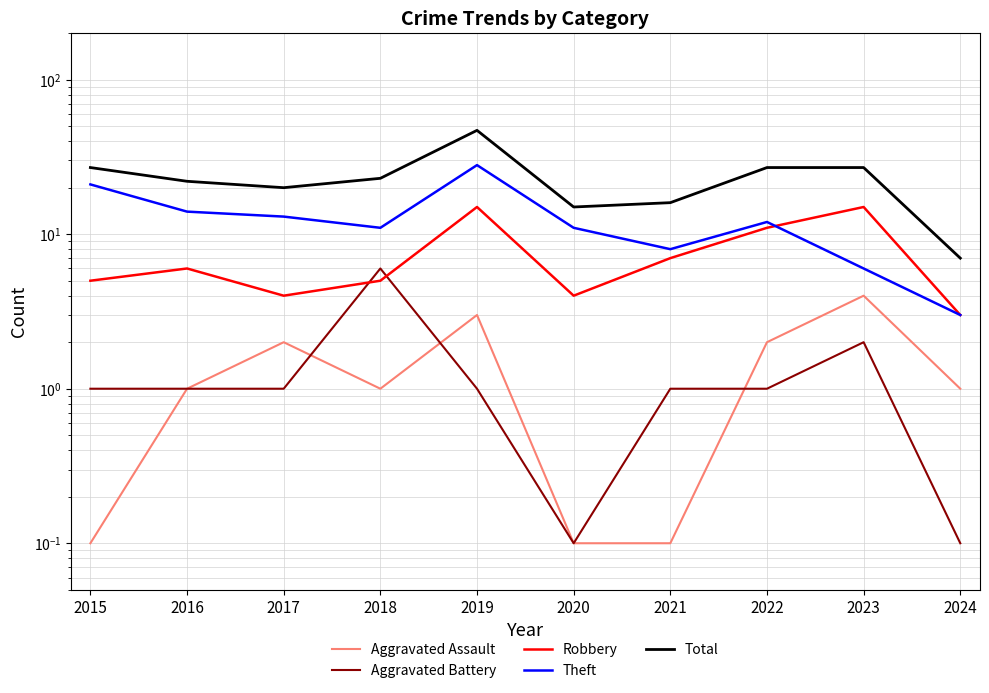

At which category does Aggravated Battery reach its first local peak?

2018